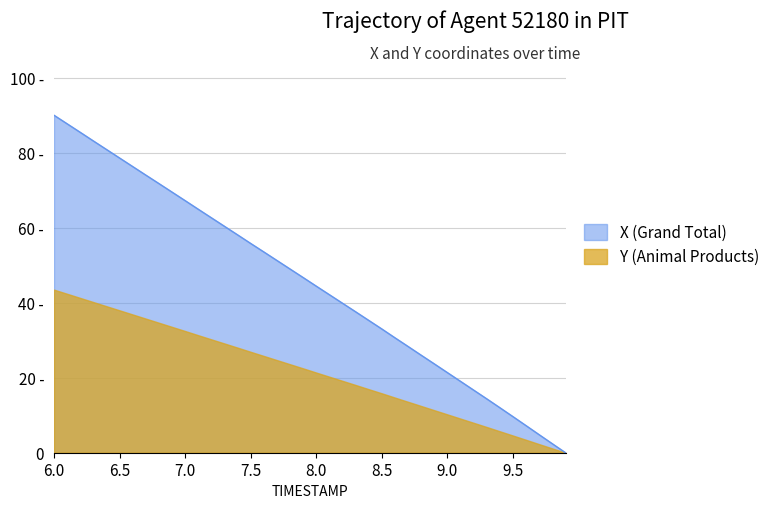

Between 6.4 and 9.5, which is larger?

6.4